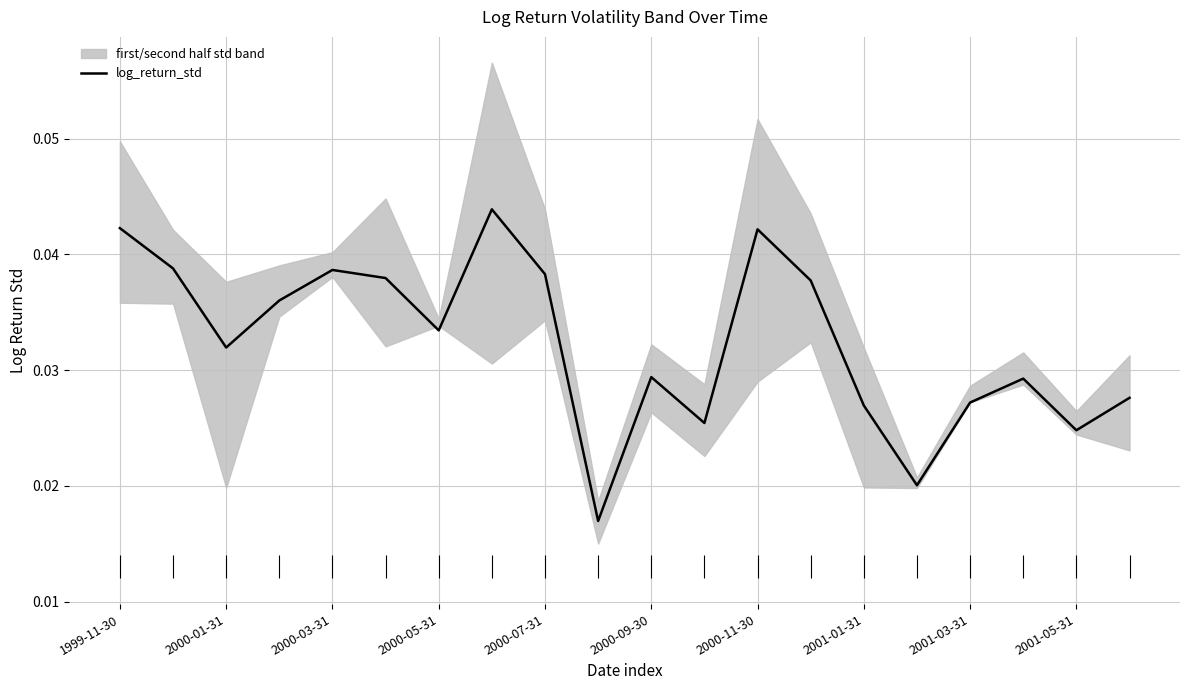

The chart shows a value of 0.0 at 2001-05-31. True or false?

True